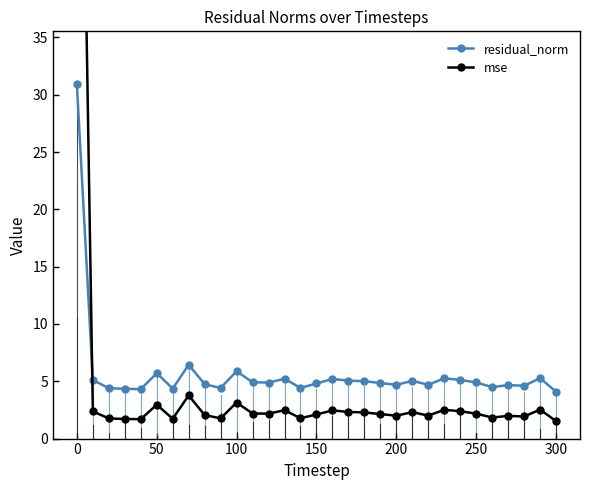

True or false: residual_norm has more than 1 interior local peaks.

True